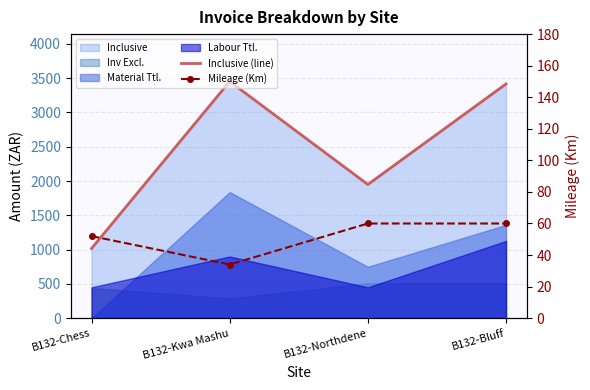

Is the value of Inclusive (line) at B132-Kwa Mashu greater than the value of Mileage (Km) at B132-Kwa Mashu?

Yes